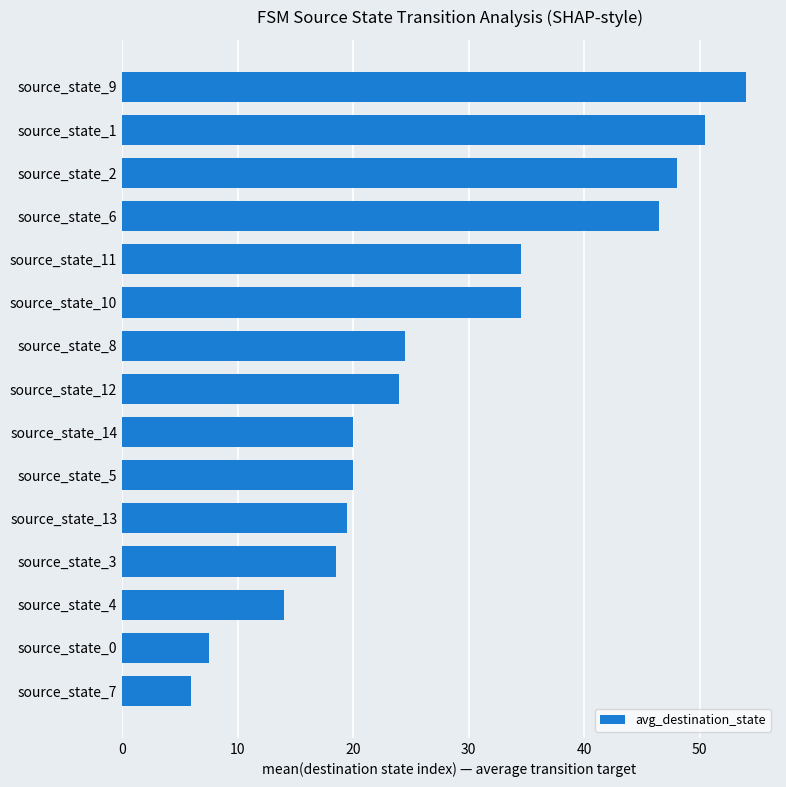

Reading bottom to top, transcribe all the data shown in this chart.

source_state_7=6.0	source_state_0=7.5	source_state_4=14.0	source_state_3=18.5	source_state_13=19.5	source_state_5=20.0	source_state_14=20.0	source_state_12=24.0	source_state_8=24.5	source_state_10=34.5	source_state_11=34.5	source_state_6=46.5	source_state_2=48.0	source_state_1=50.5	source_state_9=54.0